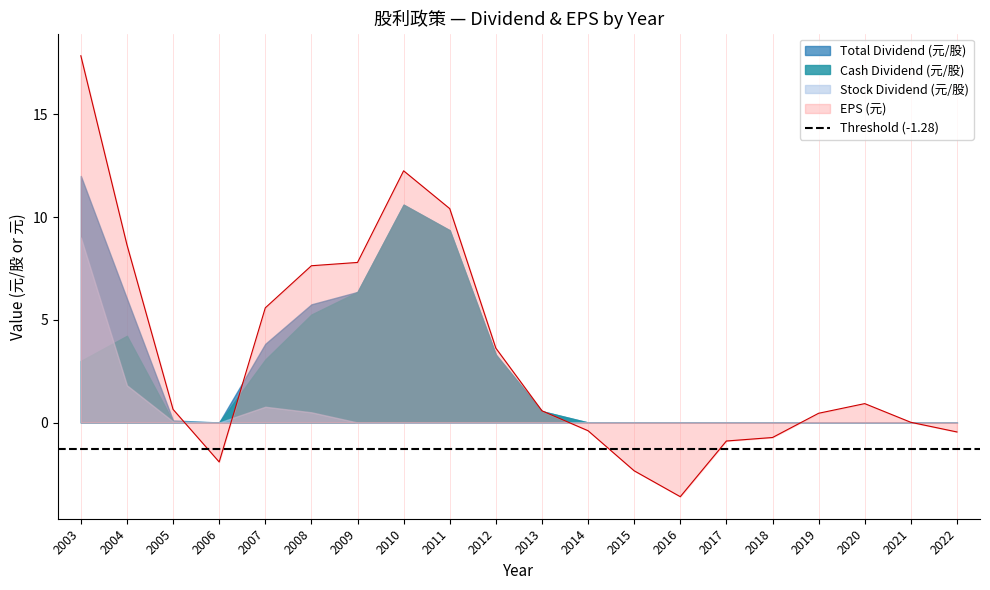

True or false: EPS (元) has a value of -0.9 at 2017.

True